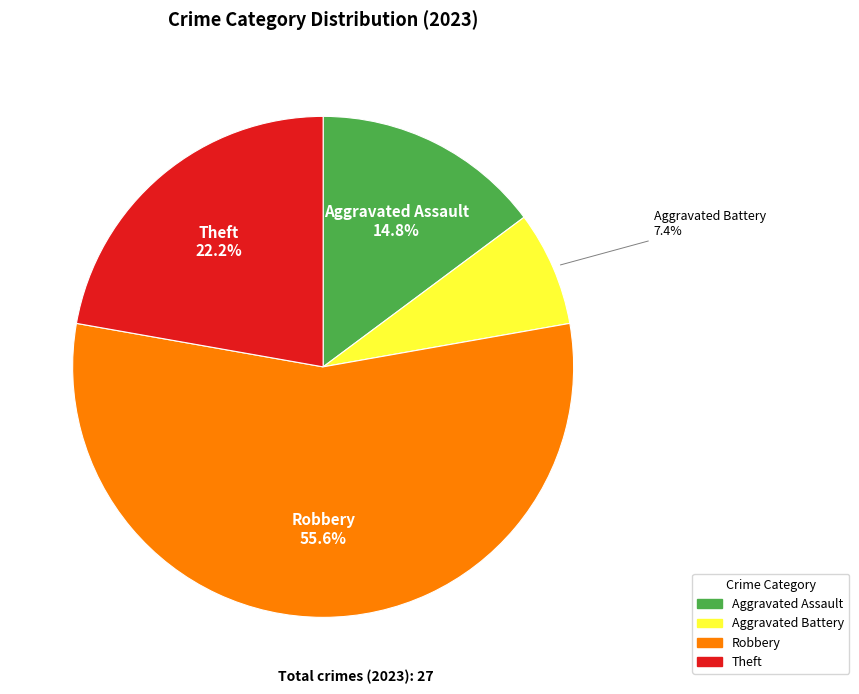

Is there any slice that represents more than half of the pie?

Yes